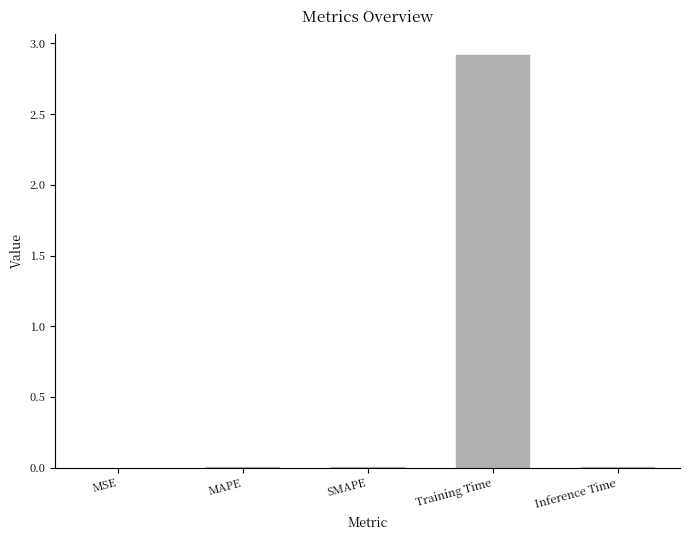

Between Training Time and SMAPE, which is larger?

Training Time